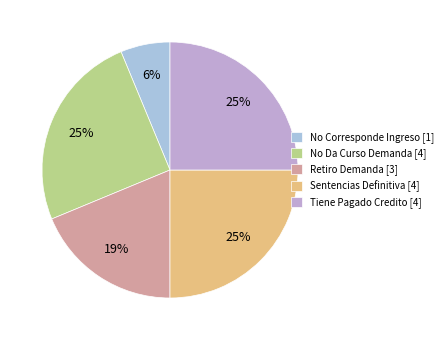

Does Sentencias Definitiva represent more than half of the total?

No